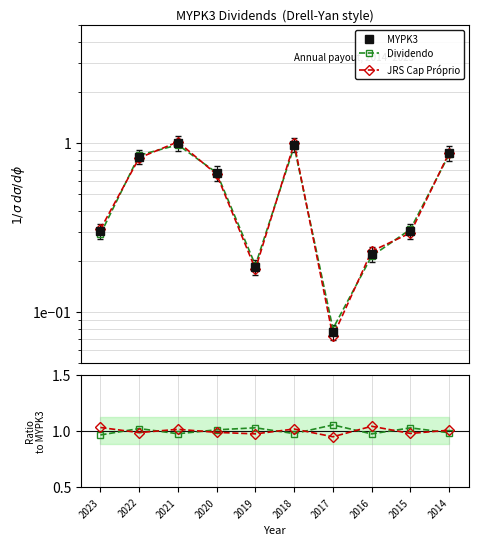

Which category has the lowest value across all series?

2017